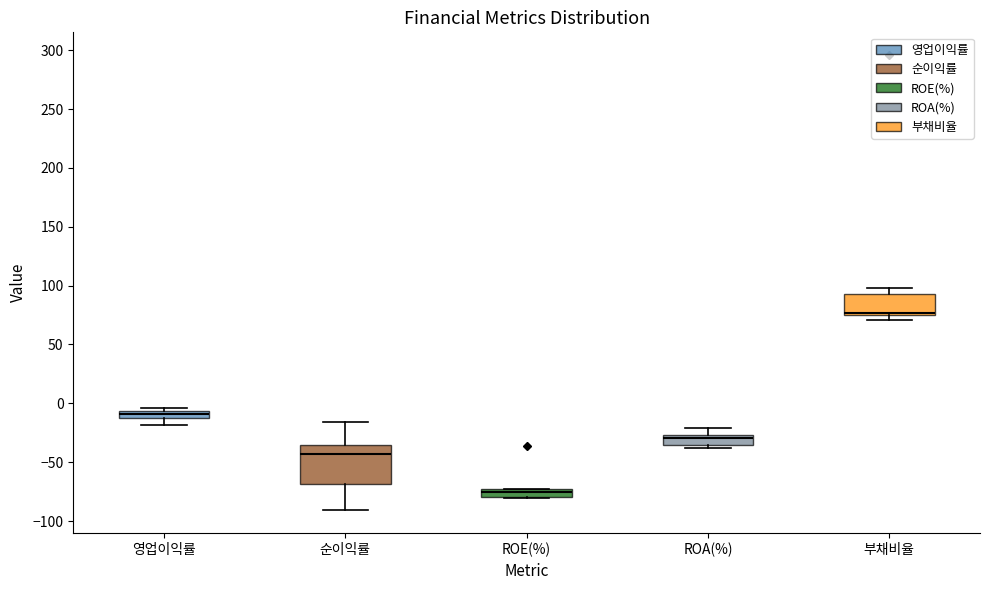

Which box has the lowest median line?

ROE(%)